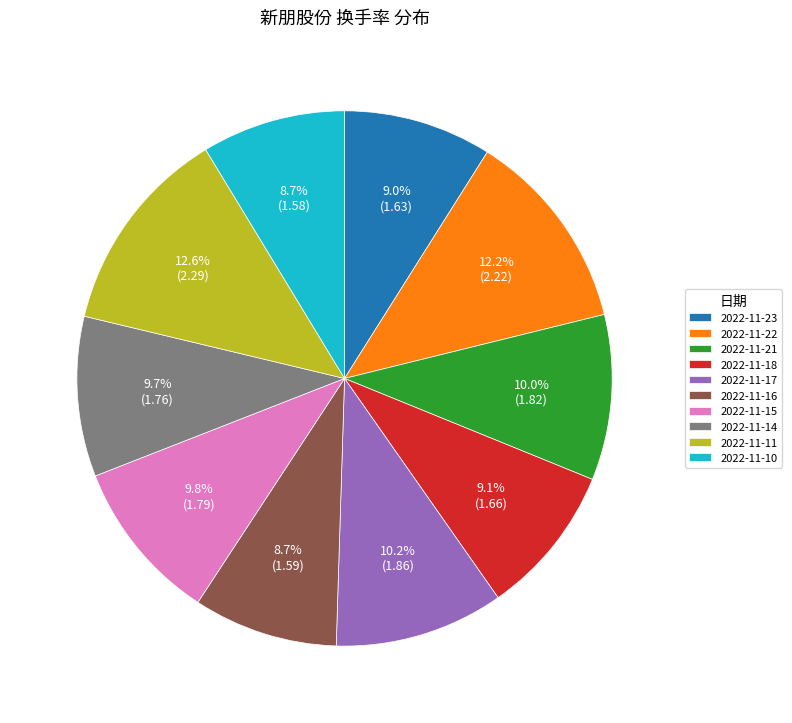

Is there a majority slice in this chart?

No